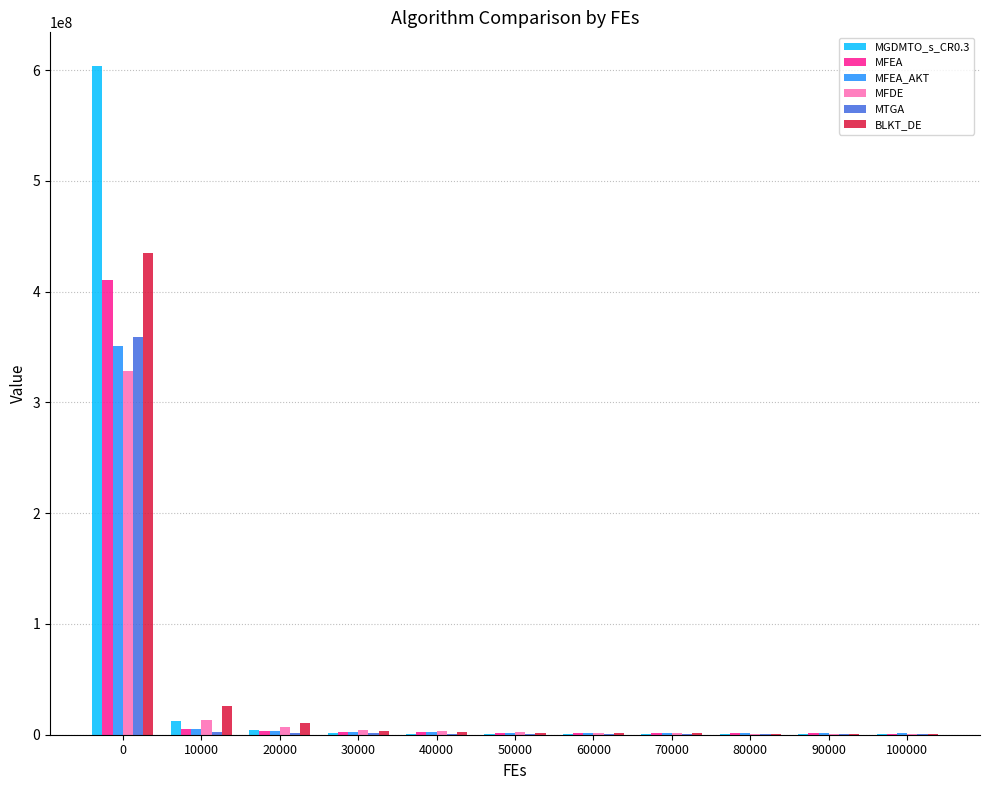

At which label is MFEA closest to 205818707?

10000